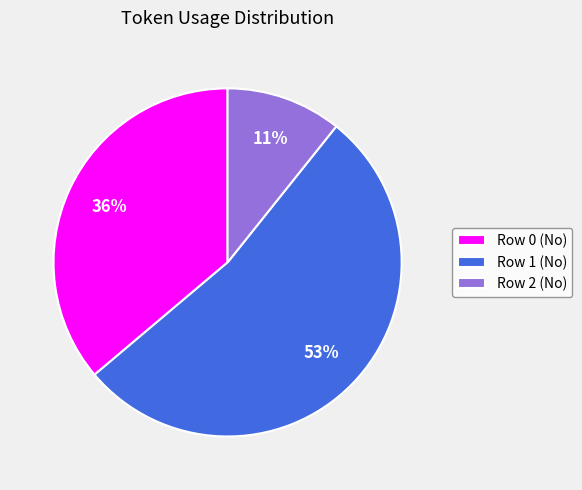

Count the number of slices in the pie.

3